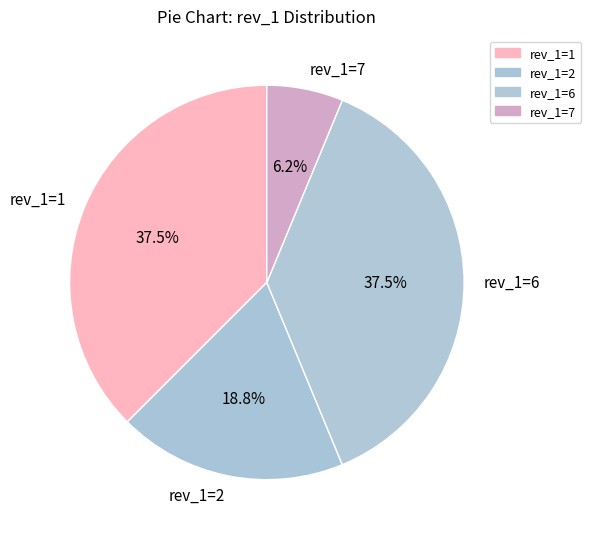

Approximately how many times larger is the value at rev_1=6 compared to rev_1=2?

2.0